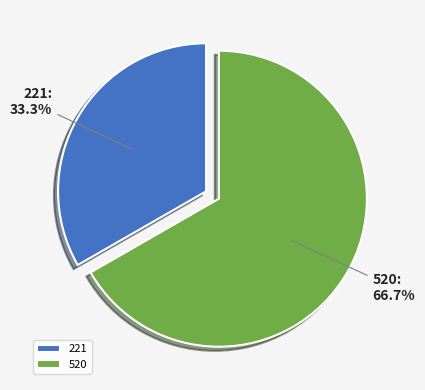

What portion of the pie excludes 520?

33.3%